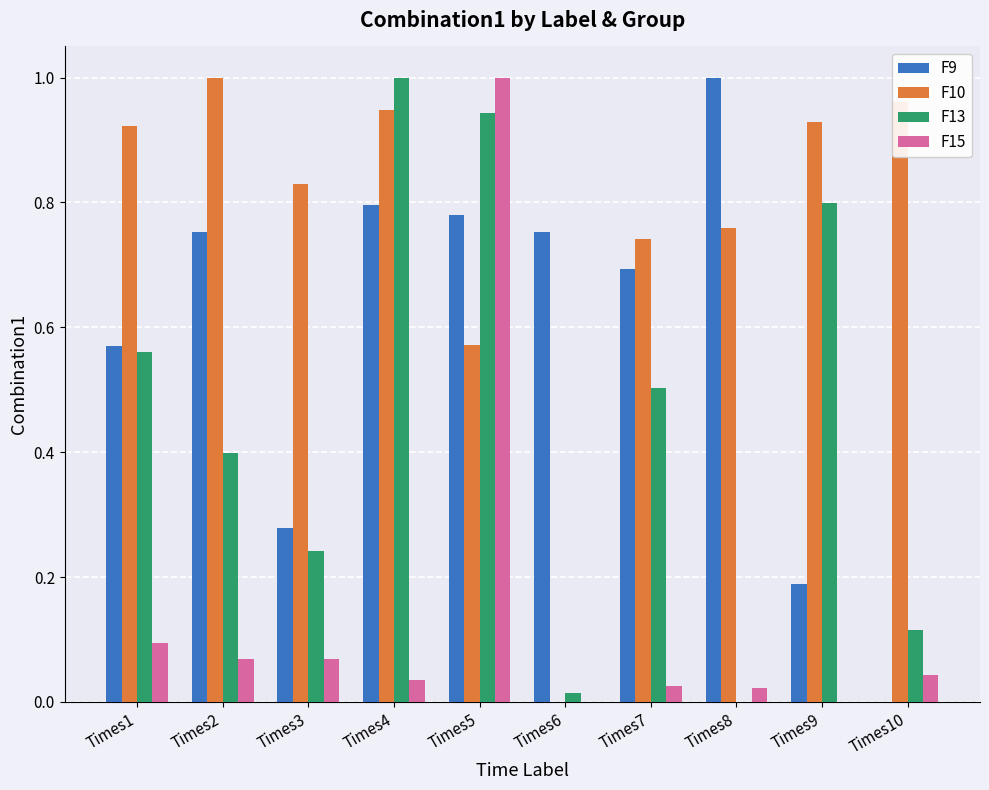

At which category is the sum across all series the highest?

Times5